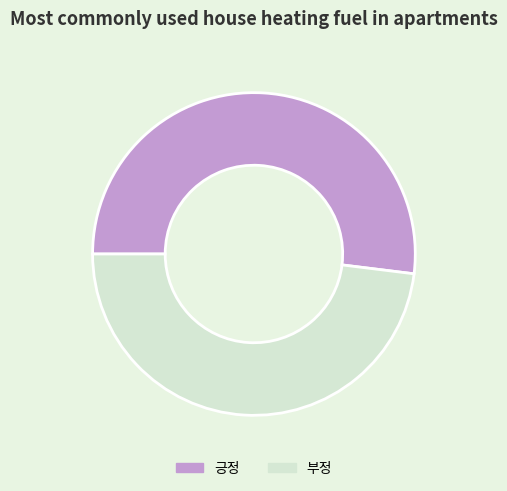

Is the sum of 부정 and 긍정 greater than half?

Yes